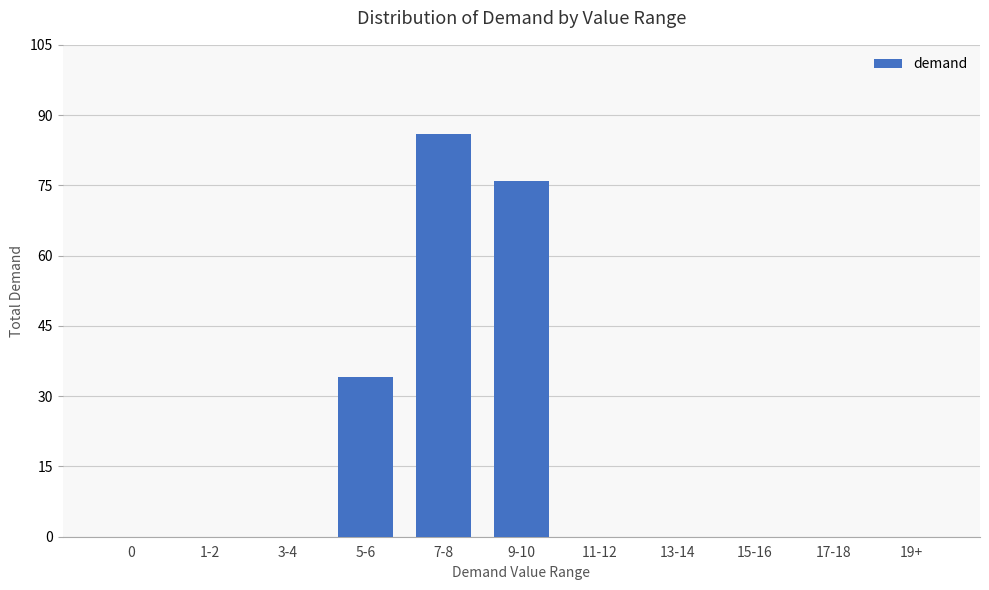

Reading left to right, extract all data points from this chart.

0	0	0	34	86	76	0	0	0	0	0